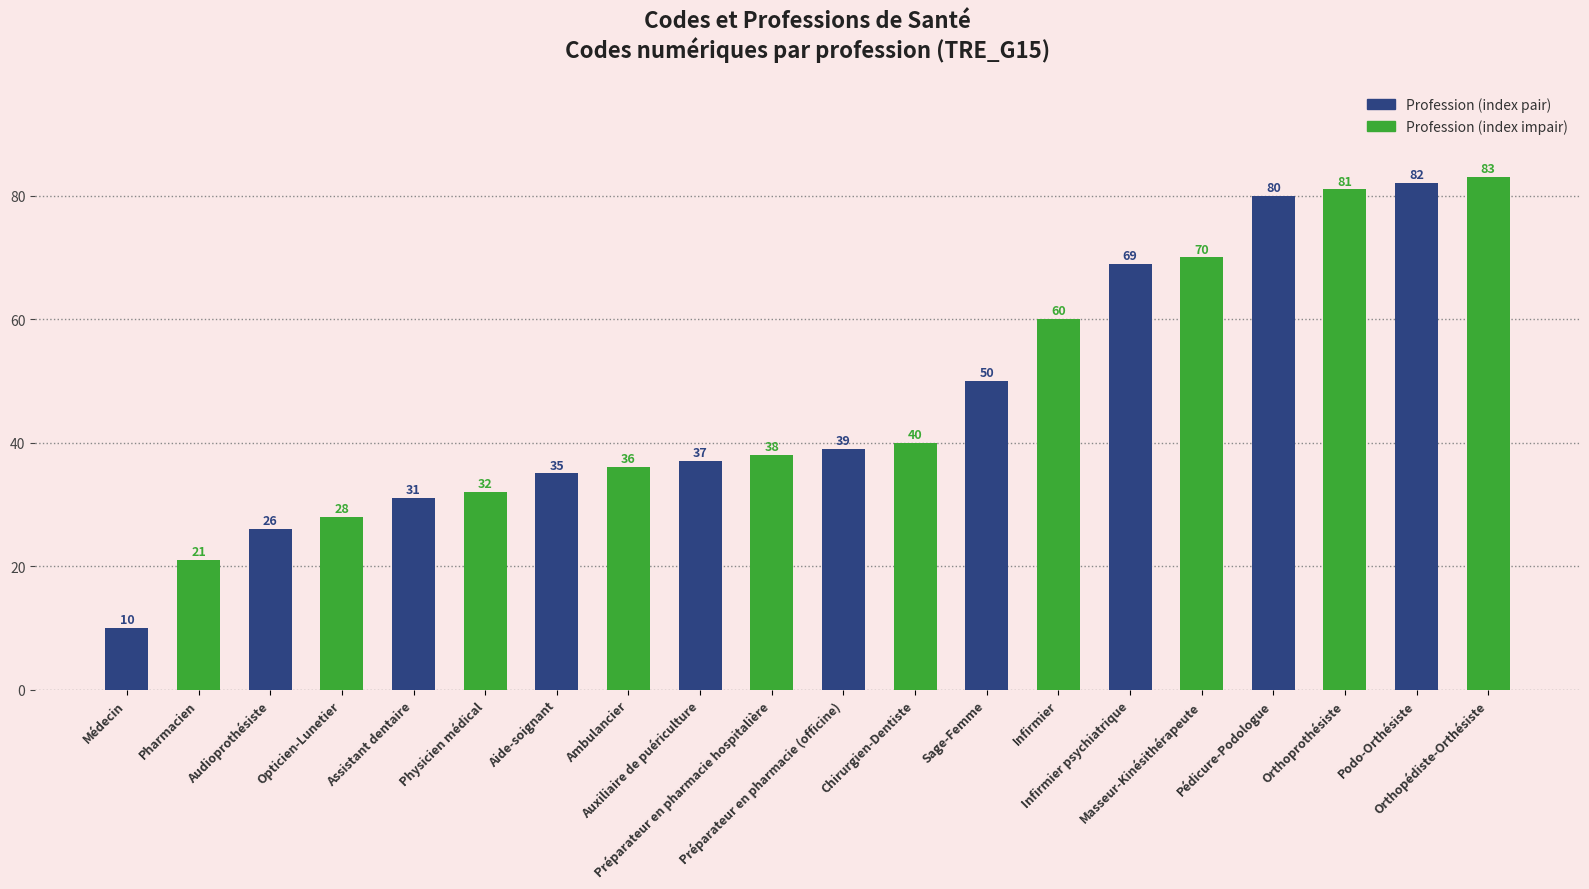

What is the minimum value shown in the chart?

10